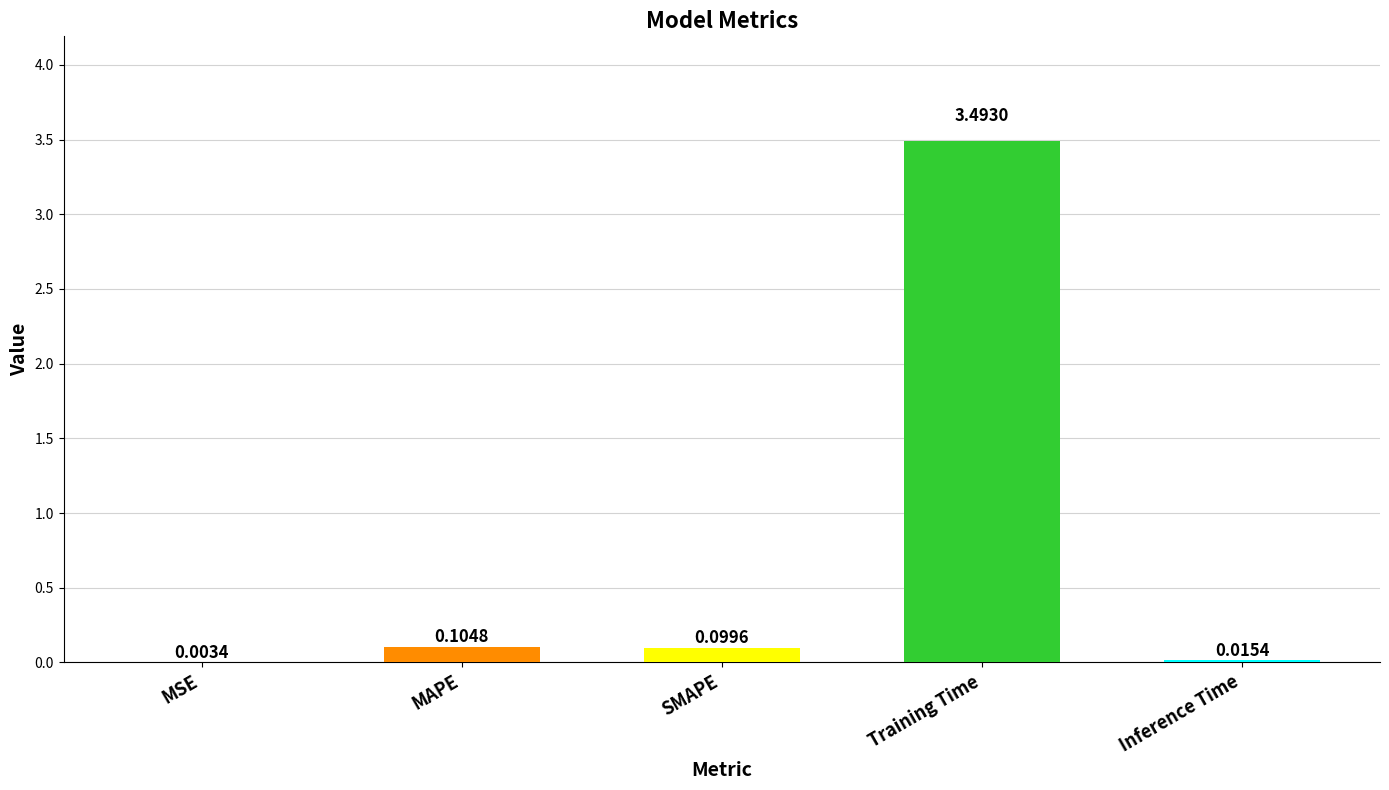

What is the change in value from MSE to SMAPE?

+0.1